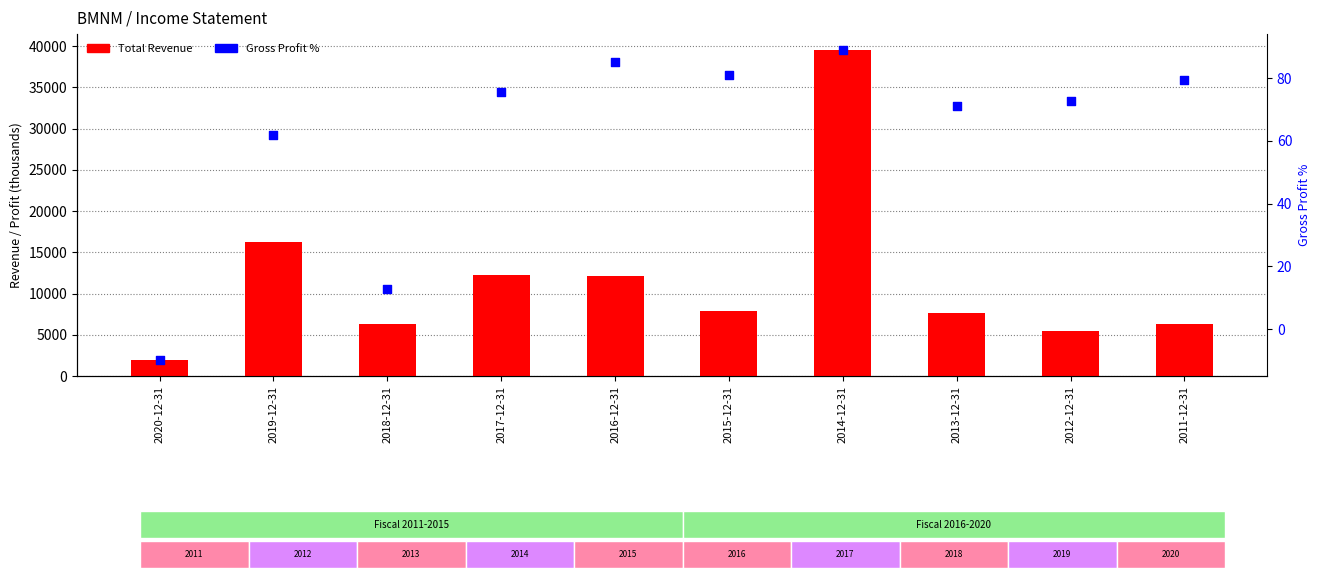

At which category is the sum across all series the highest?

2014-12-31